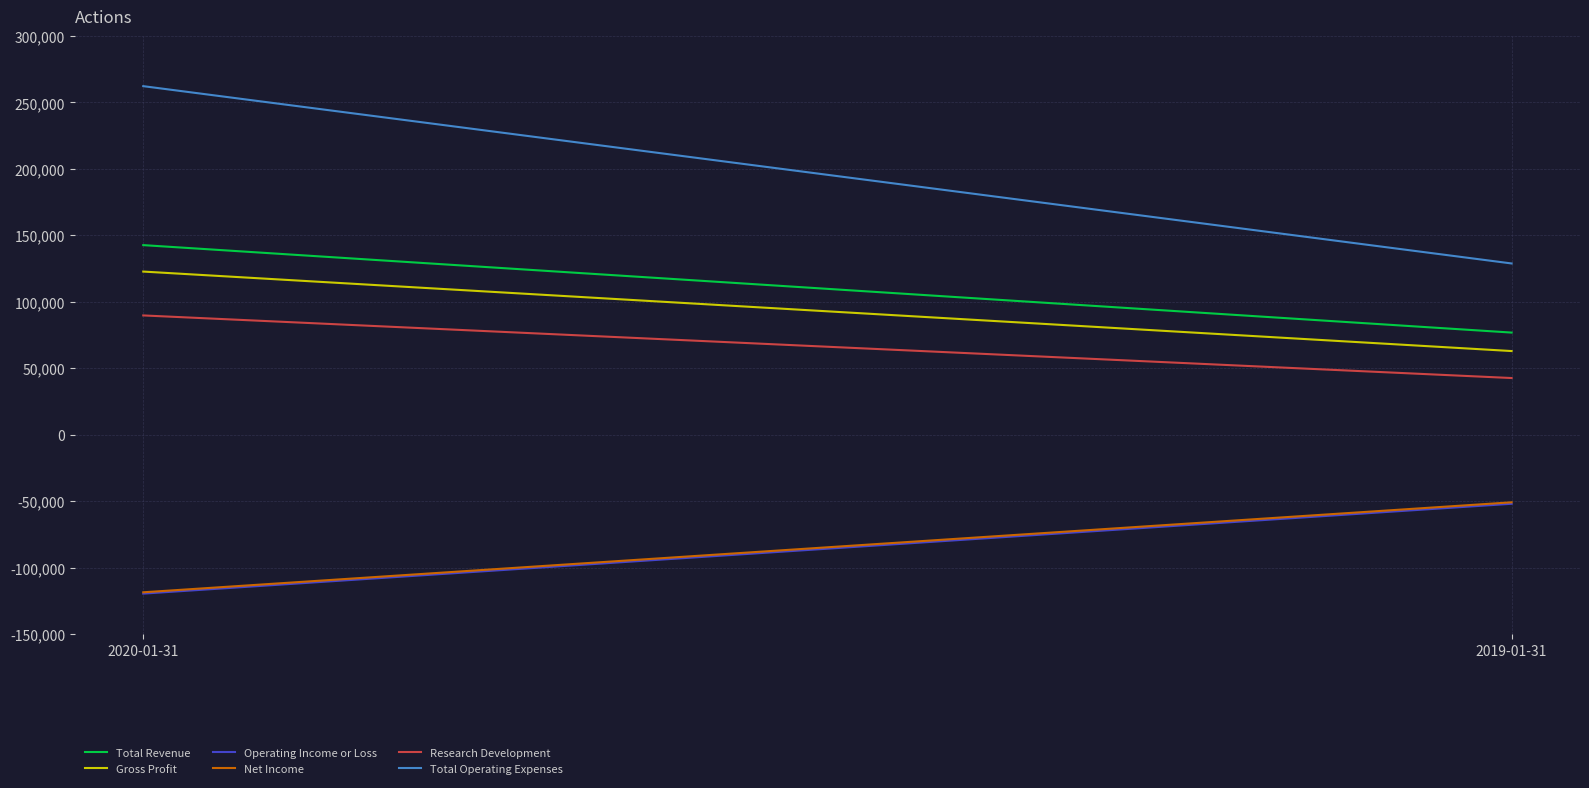

Reading left to right, list all the values displayed in this chart.

Total Revenue: 2020-01-31=142600	2019-01-31=76800
Gross Profit: 2020-01-31=122700	2019-01-31=62900
Operating Income or Loss: 2020-01-31=-119600	2019-01-31=-52000
Net Income: 2020-01-31=-118600	2019-01-31=-50900
Research Development: 2020-01-31=89700	2019-01-31=42600
Total Operating Expenses: 2020-01-31=262200	2019-01-31=128800